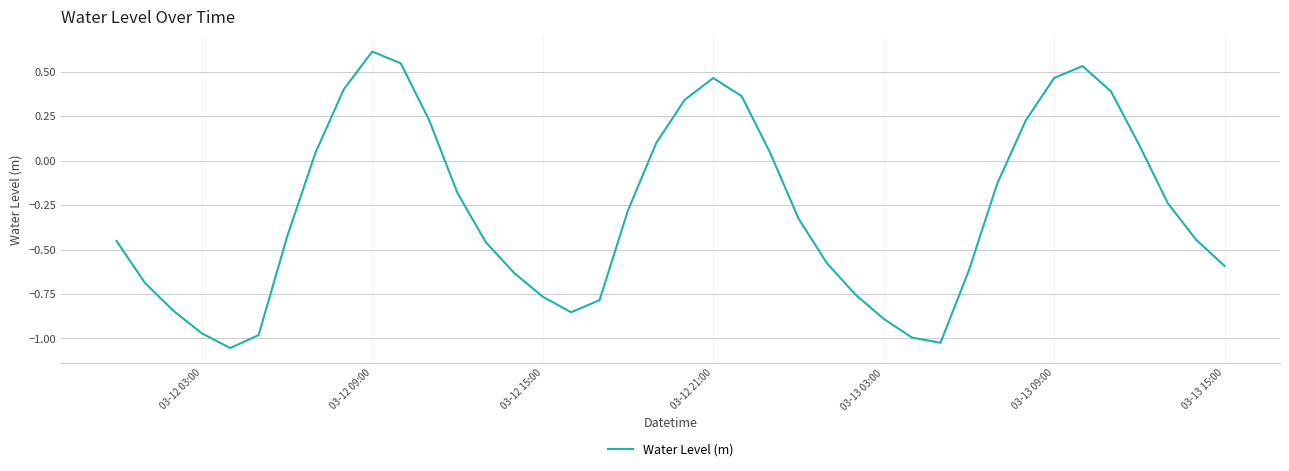

Reading left to right, list all the values displayed in this chart.

-0.5	-0.7	-0.8	-1.0	-1.1	-1.0	-0.4	0.0	0.4	0.6	0.5	0.2	-0.2	-0.5	-0.6	-0.8	-0.9	-0.8	-0.3	0.1	0.3	0.5	0.4	0.0	-0.3	-0.6	-0.8	-0.9	-1.0	-1.0	-0.6	-0.1	0.2	0.5	0.5	0.4	0.1	-0.2	-0.4	-0.6